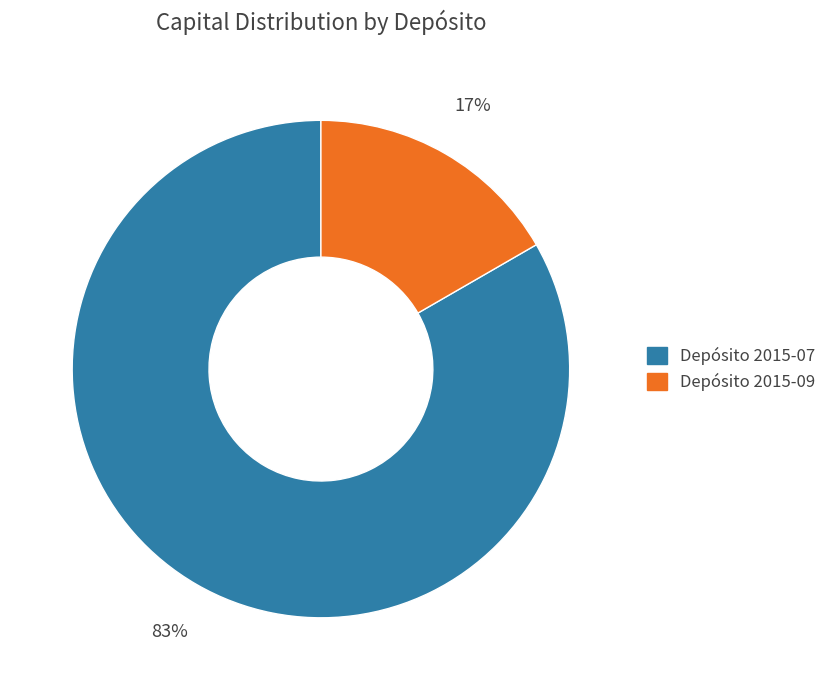

To the nearest percent, what percentage of the pie is Depósito 2015-07?

83%